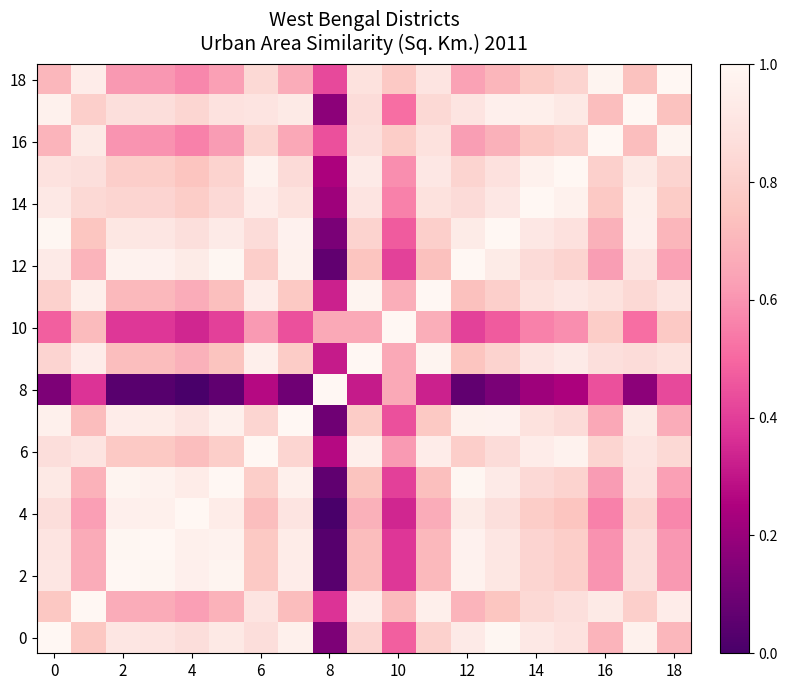

Is it true that 16 equals 0.3 at 0?

False